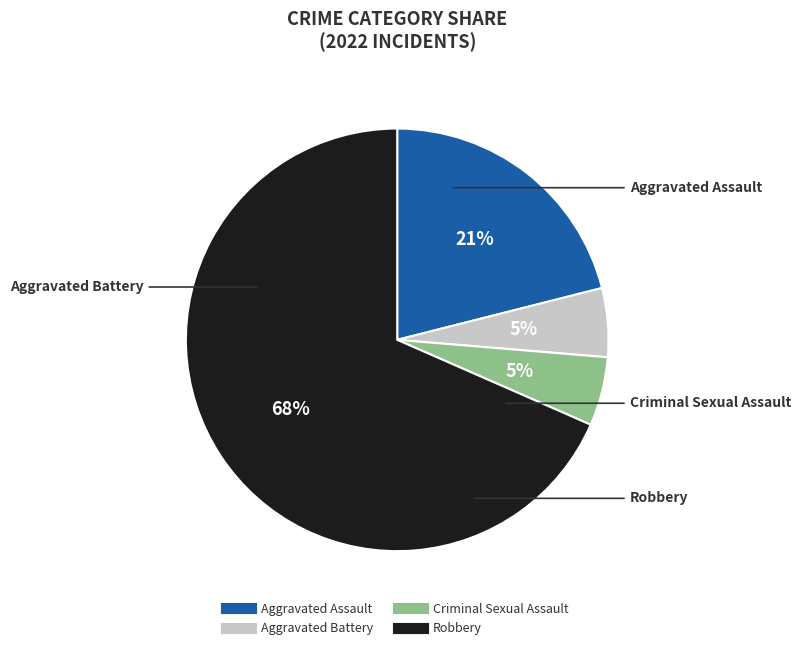

Is Aggravated Assault the majority of the pie?

No